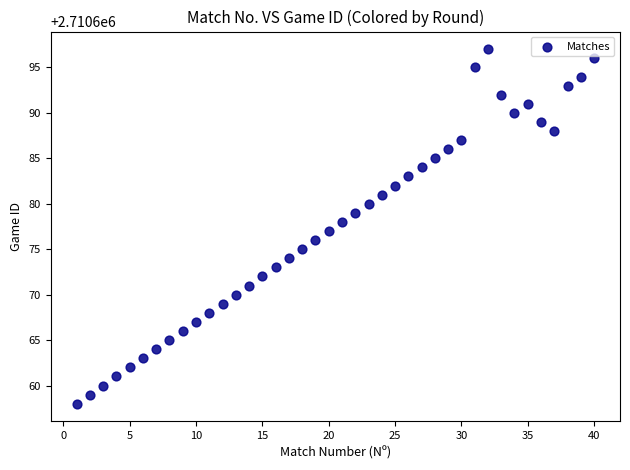

What is the range of Y values (max minus min)?

39